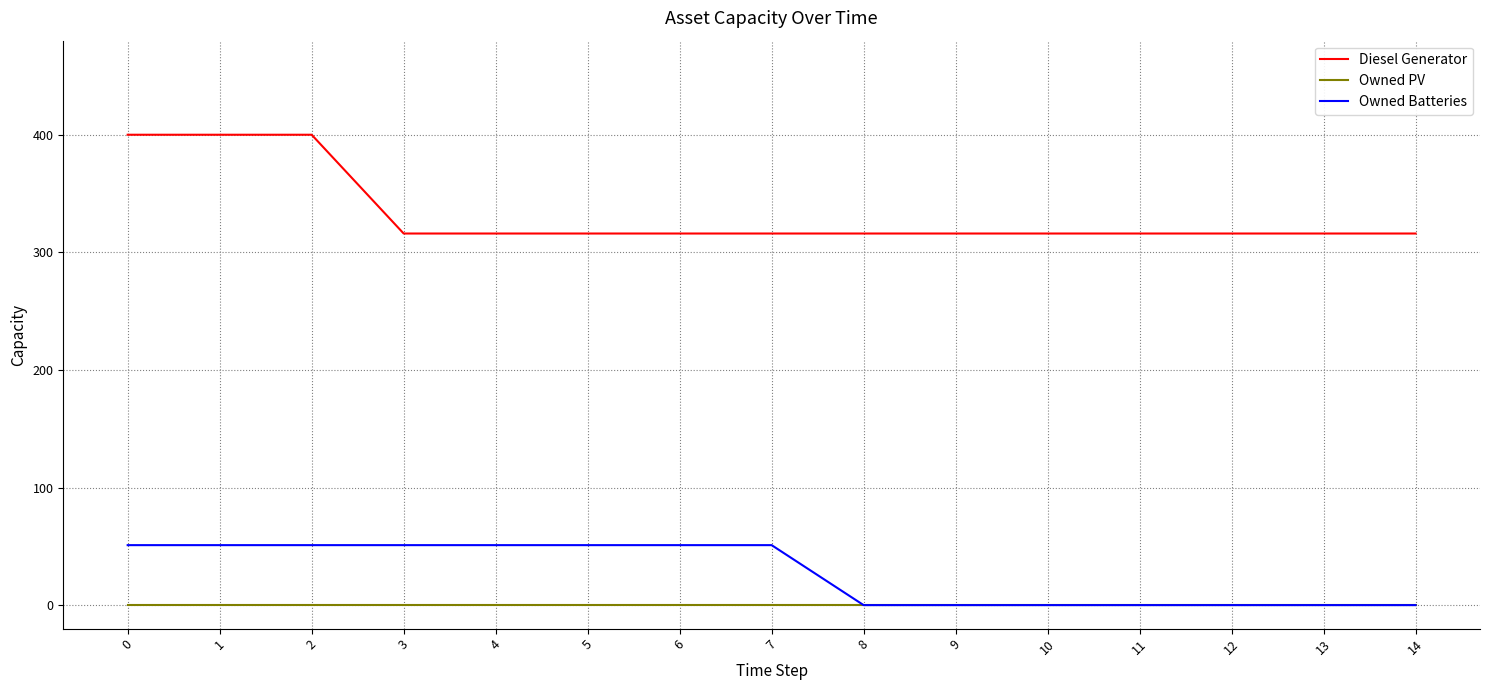

What is the total value across all series at 6?

367